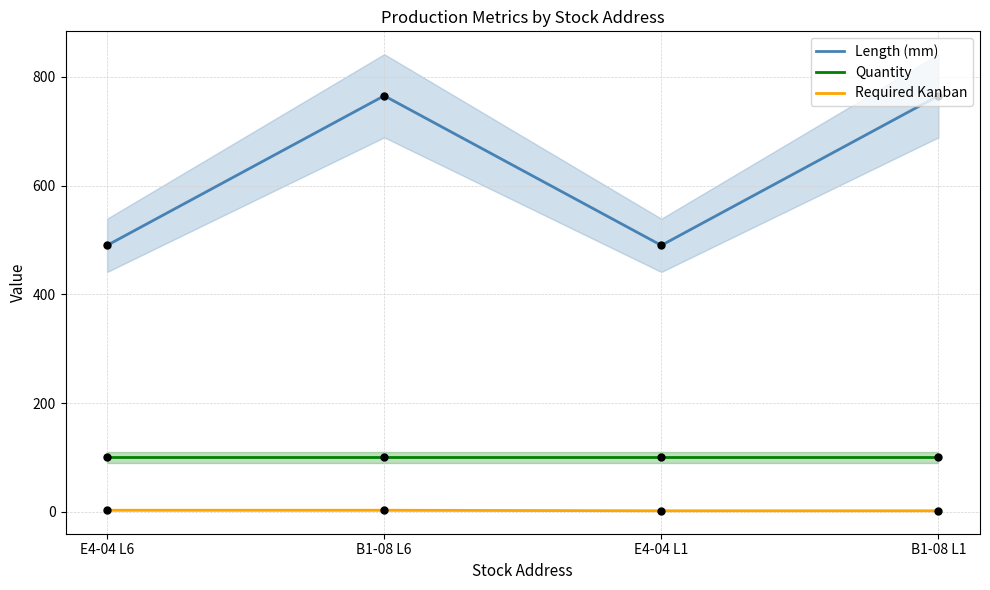

What are all the series names shown in the legend?

Length (mm), Quantity, Required Kanban